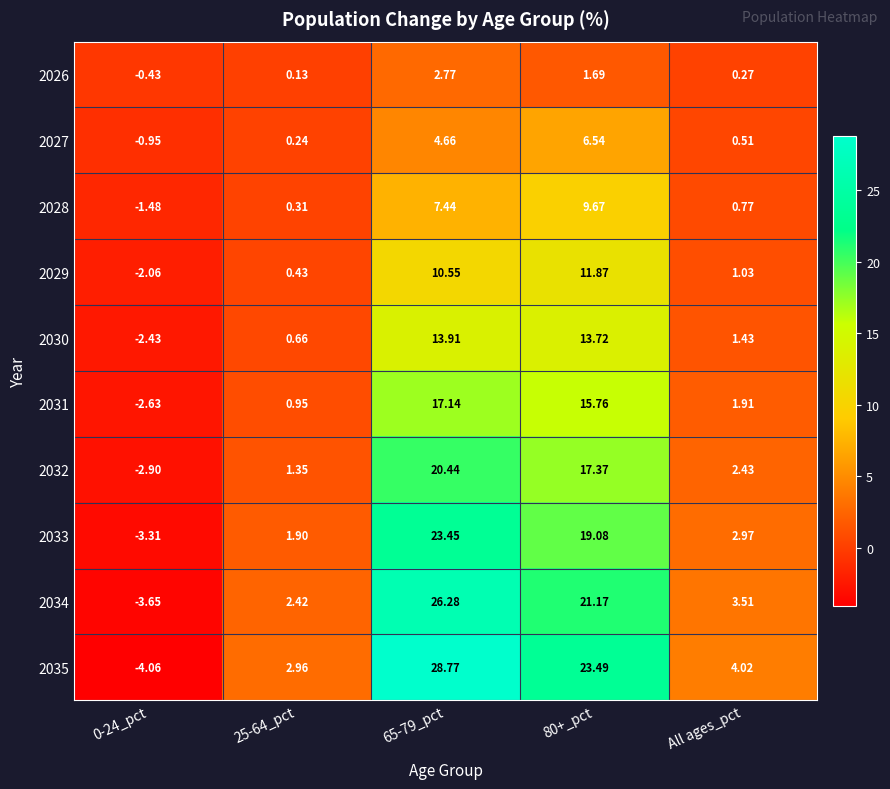

What is the total value across all series at All ages_pct?

18.9